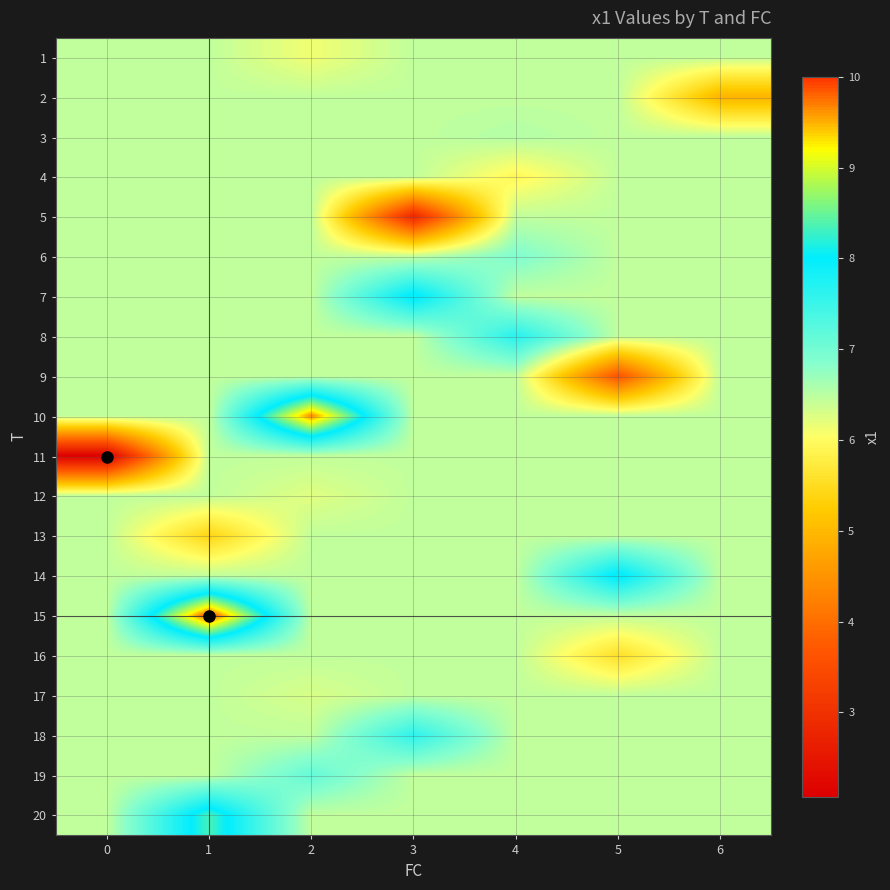

Count the number of categories in the chart.

7